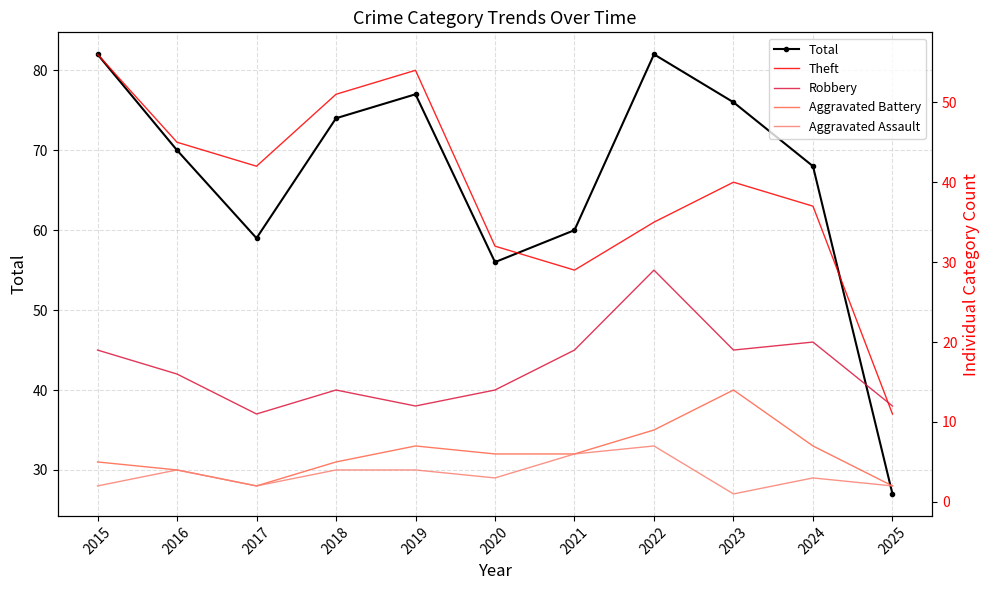

True or false: Robbery has more than 0 points higher than both neighbors.

True